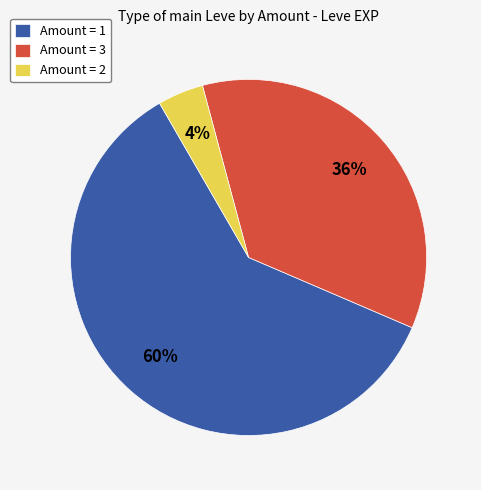

Which slice is the largest?

Amount = 1